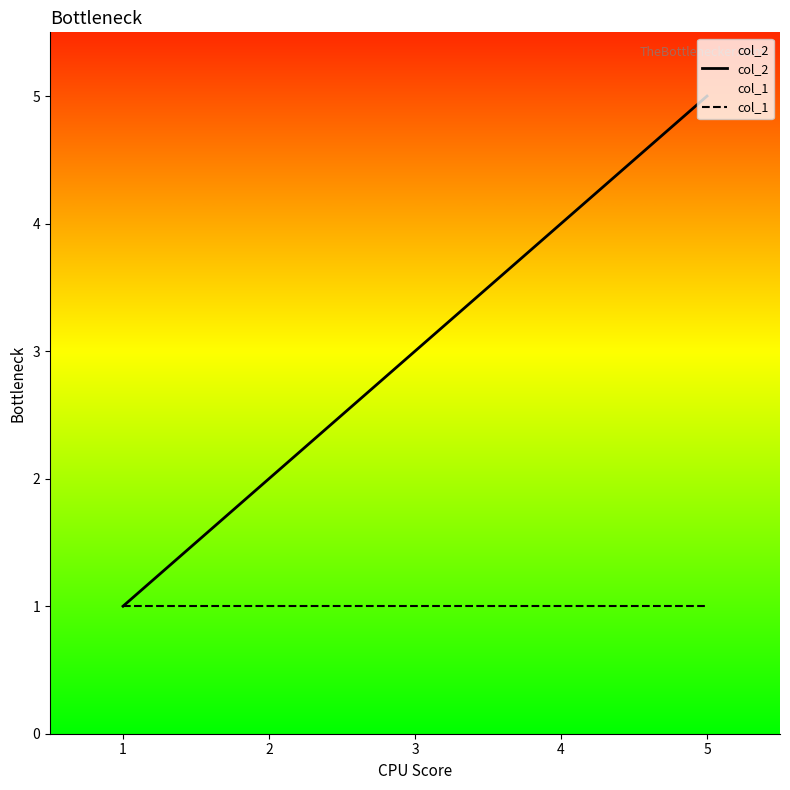

How many lines are shown in the chart?

2